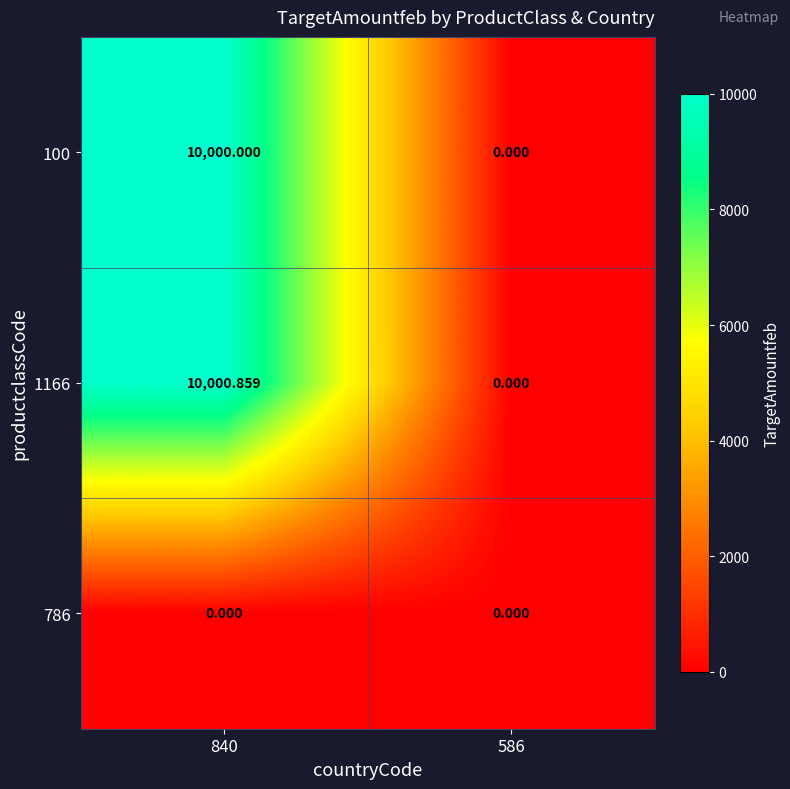

Is the value of 1166 at 586 greater than the value of 100 at 840?

No